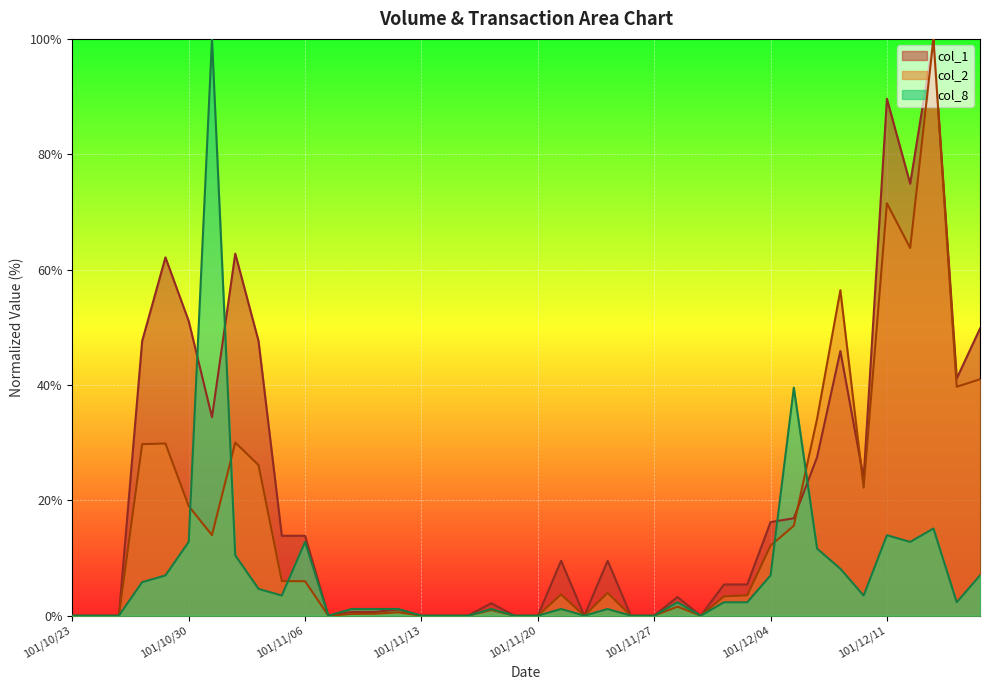

At which label does col_2 first exceed 3?

101/10/26